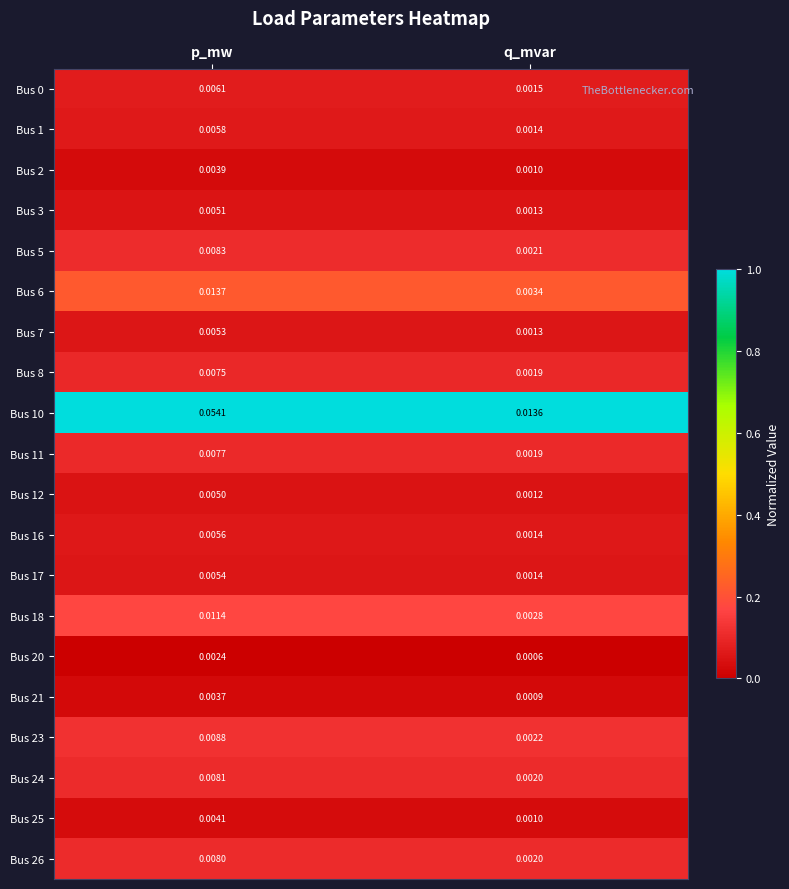

At which label is Bus 25 closest to 0?

q_mvar